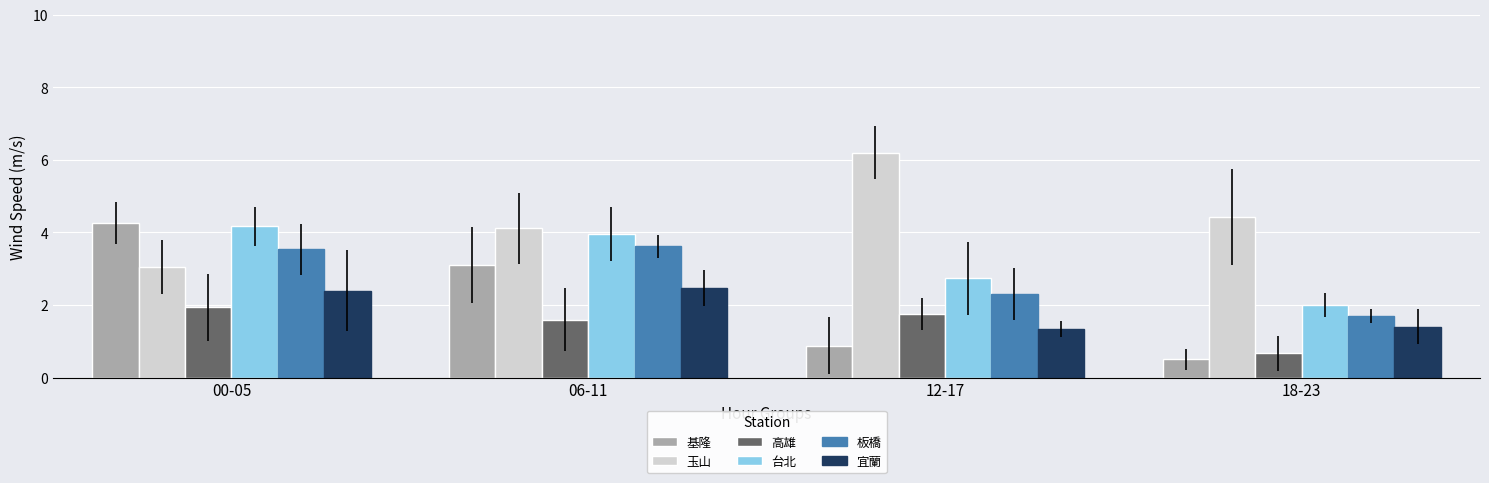

List the series in order of their peak value, highest first.

玉山, 基隆, 台北, 板橋, 宜蘭, 高雄